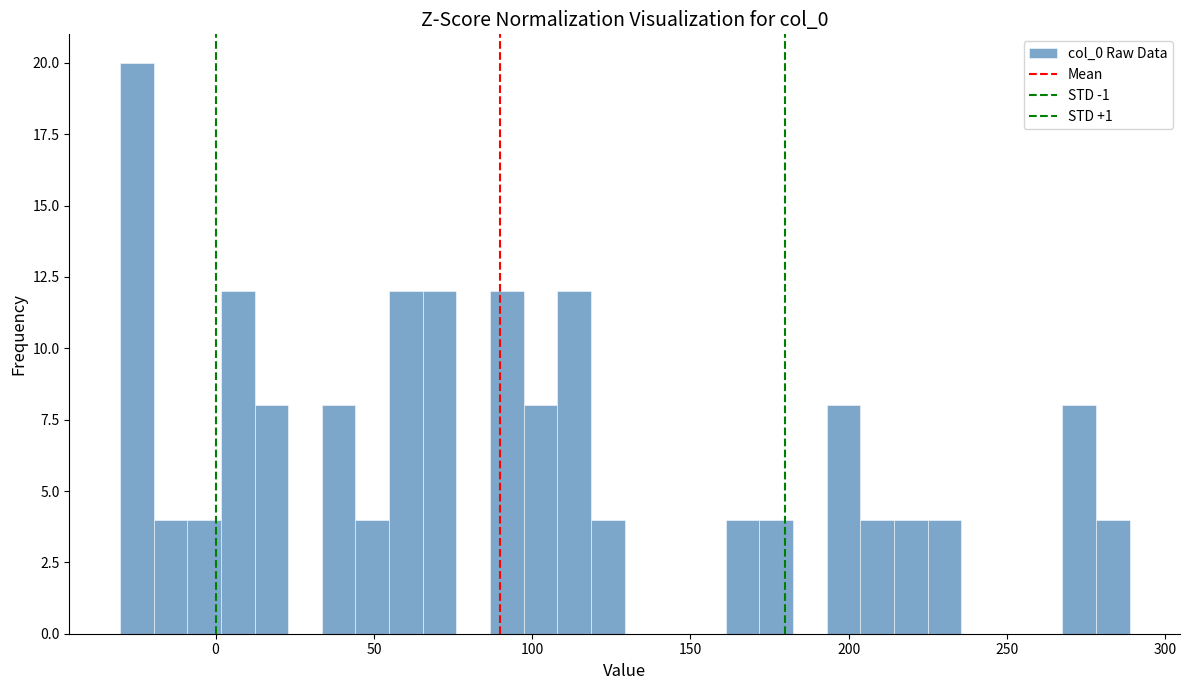

Around what value on the x-axis is the tallest bar? Give the approximate position of its centre, as read against the axis.

-25